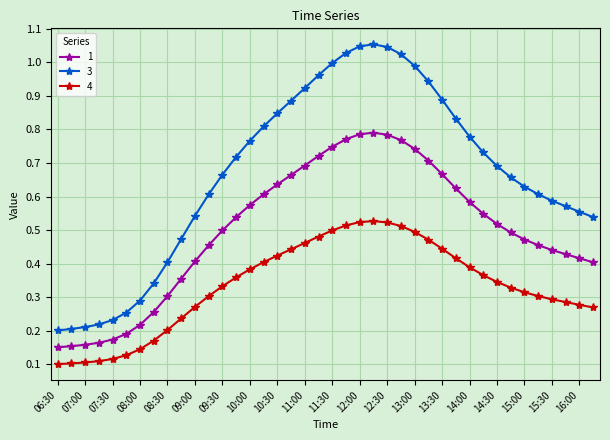

List the series in order of their overall mean, lowest first.

4, 1, 3